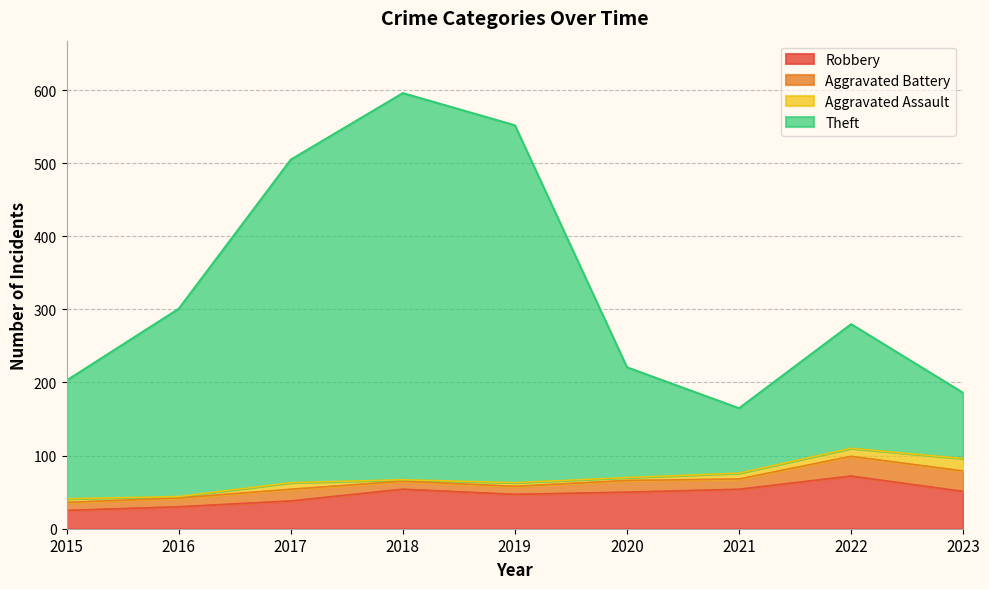

True or false: Theft and Robbery intersect in this chart.

False